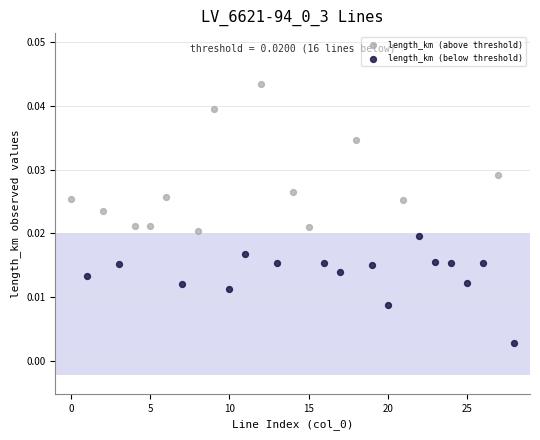

Which series contains the highest Y value?

length_km (above threshold)